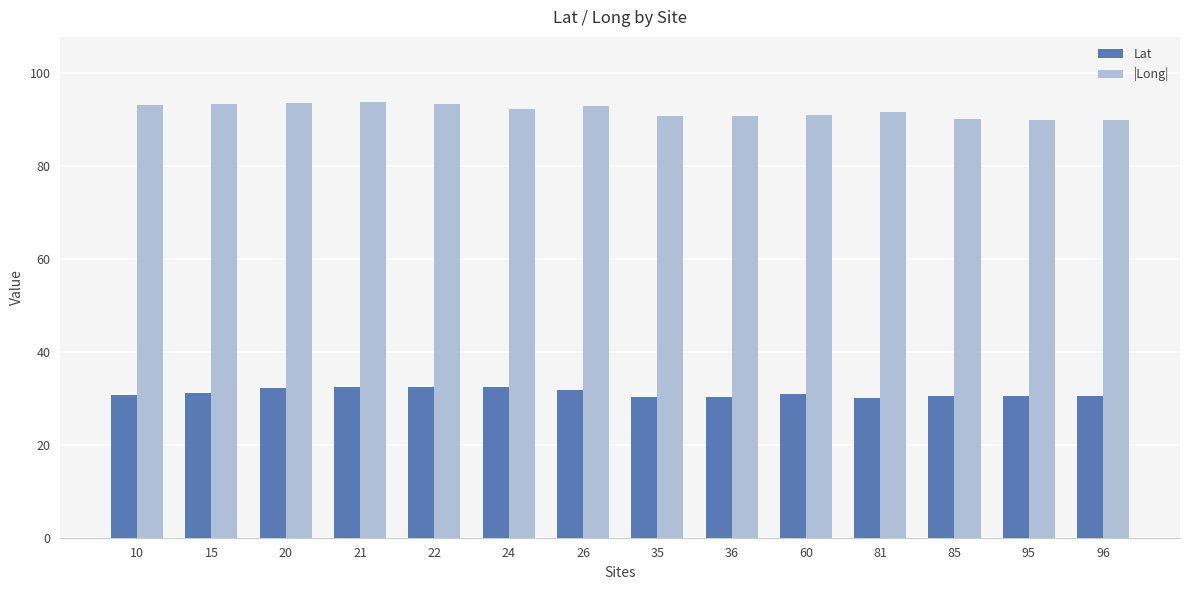

What is the value of the Lat bar at the 5th from the left?

32.4